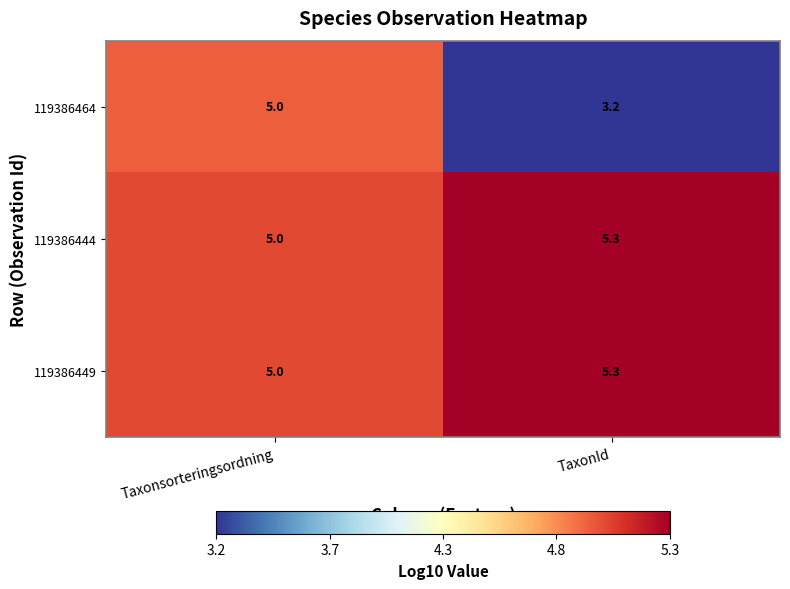

True or false: 119386449 has a value of 1.1 at TaxonId.

False